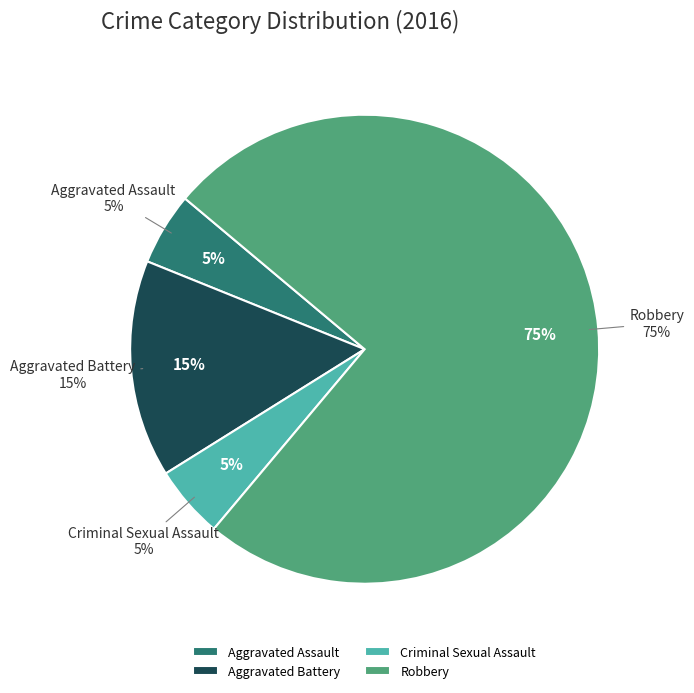

Approximately how many times larger is the value at Aggravated Assault compared to Robbery?

0.1